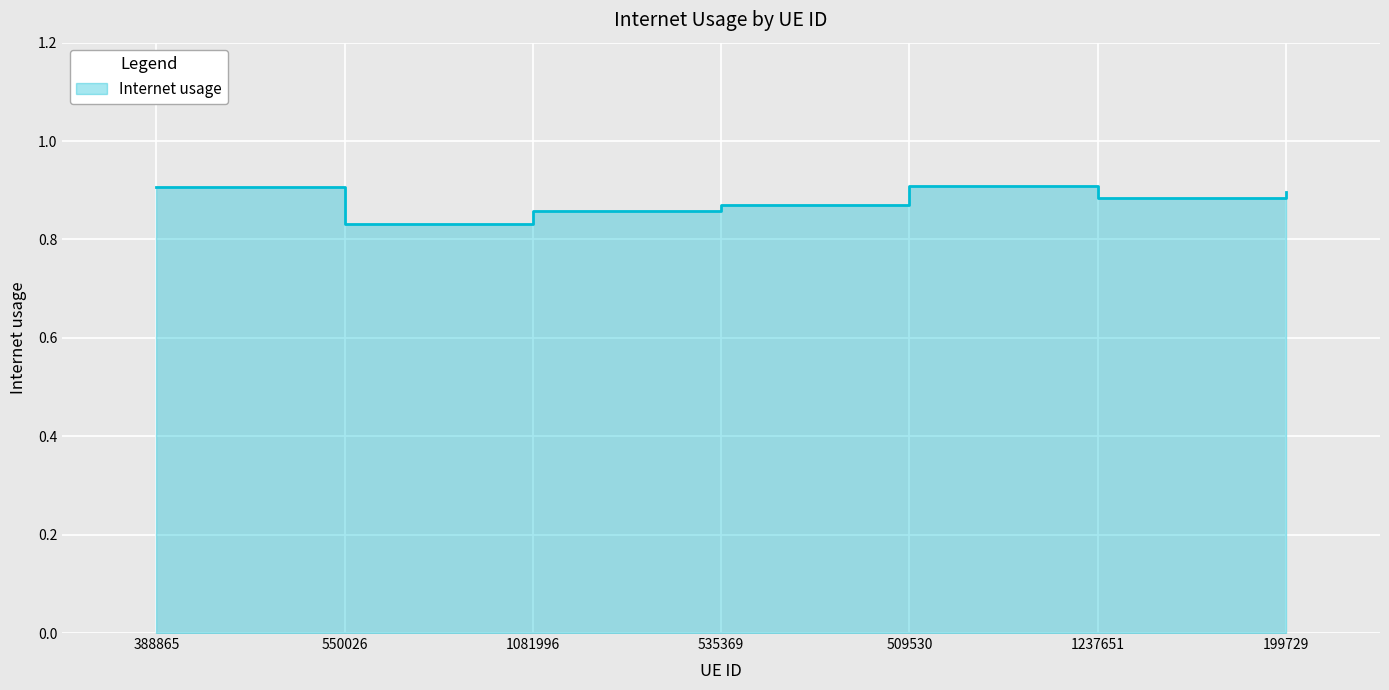

What is the minimum value shown in the chart?

0.8